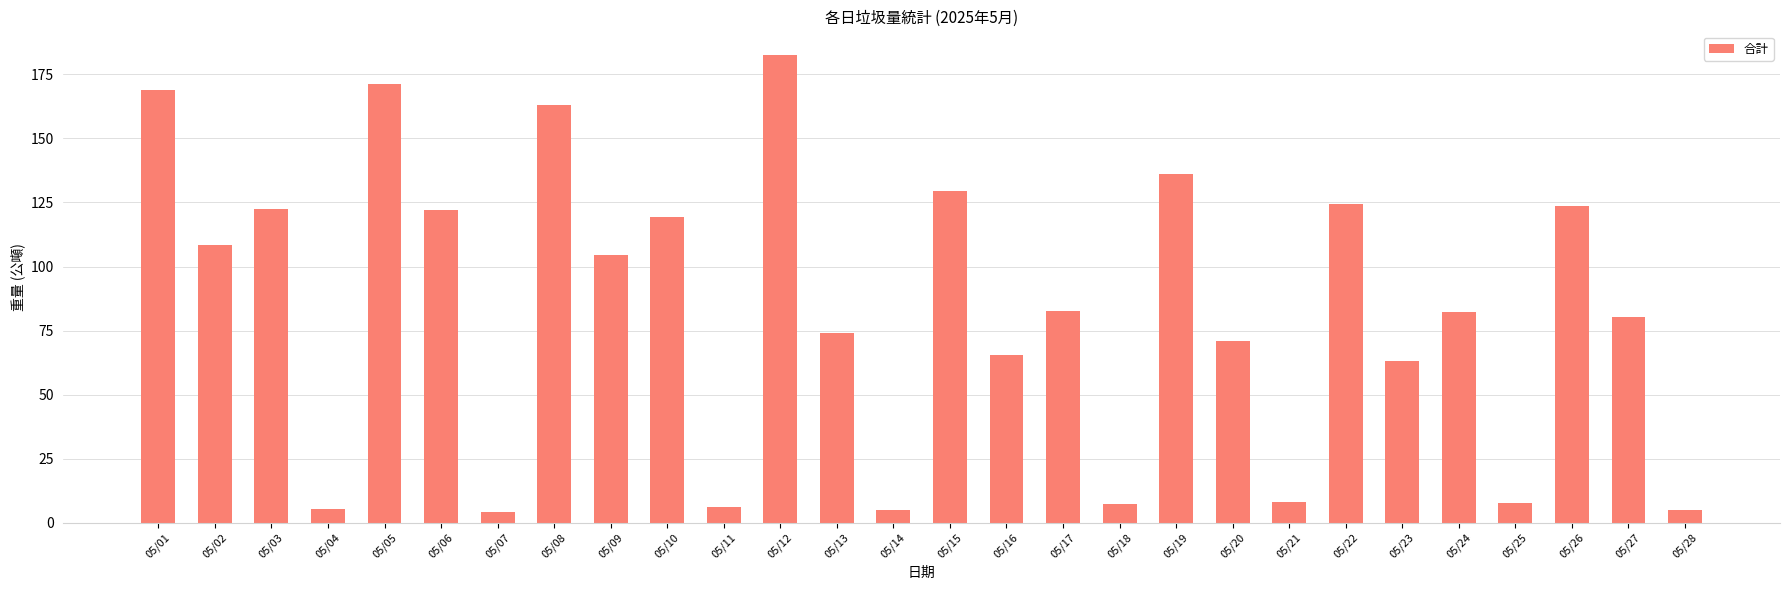

What is the value of the 7th bar from the left?

4.4